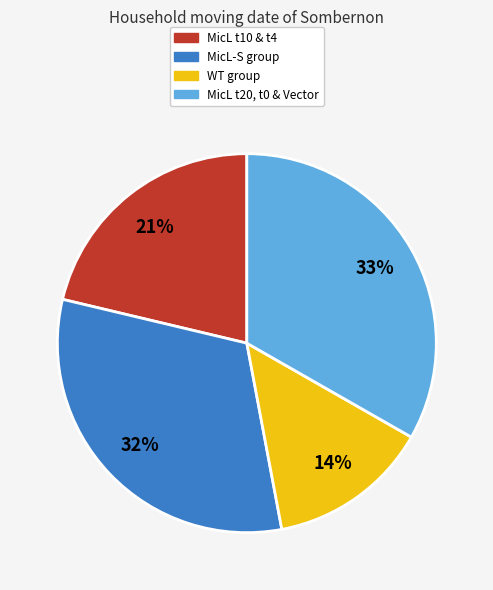

The WT group slice represents 14% of the pie. True or false?

True